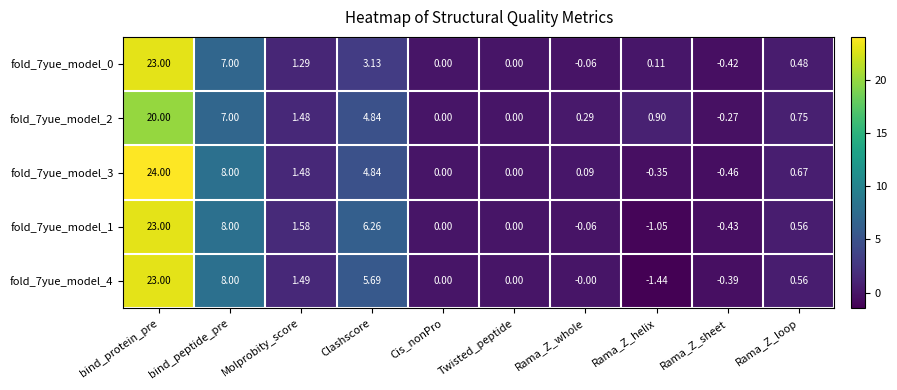

Which series has the largest total across all categories?

fold_7yue_model_3